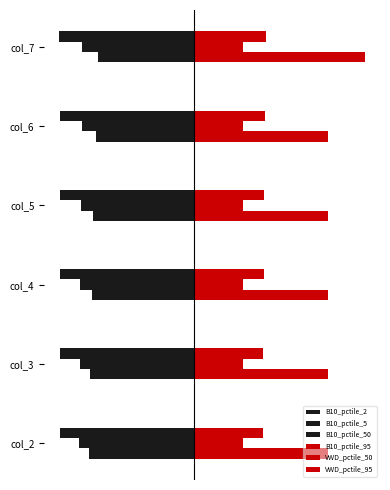

Reading left to right, extract all data points from this chart.

B10_pctile_2: -0.6	-0.6	-0.6	-0.5	-0.5	-0.5
B10_pctile_5: -0.6	-0.6	-0.6	-0.6	-0.6	-0.6
B10_pctile_50: -0.7	-0.7	-0.7	-0.7	-0.7	-0.7
B10_pctile_95: 0.7	0.7	0.7	0.7	0.7	0.9
VWD_pctile_50: 0.3	0.3	0.3	0.3	0.3	0.3
VWD_pctile_95: 0.4	0.4	0.4	0.4	0.4	0.4